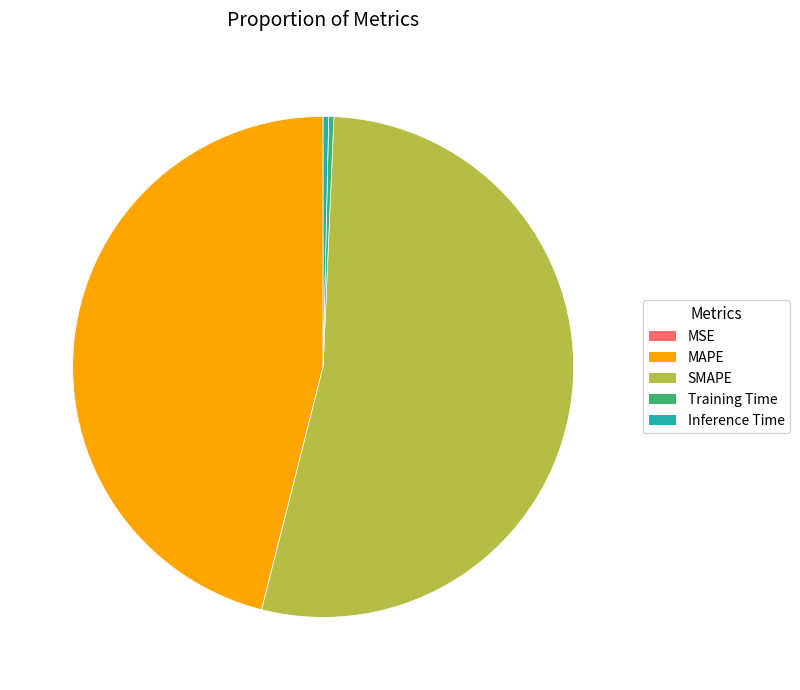

Is SMAPE the majority of the pie?

Yes